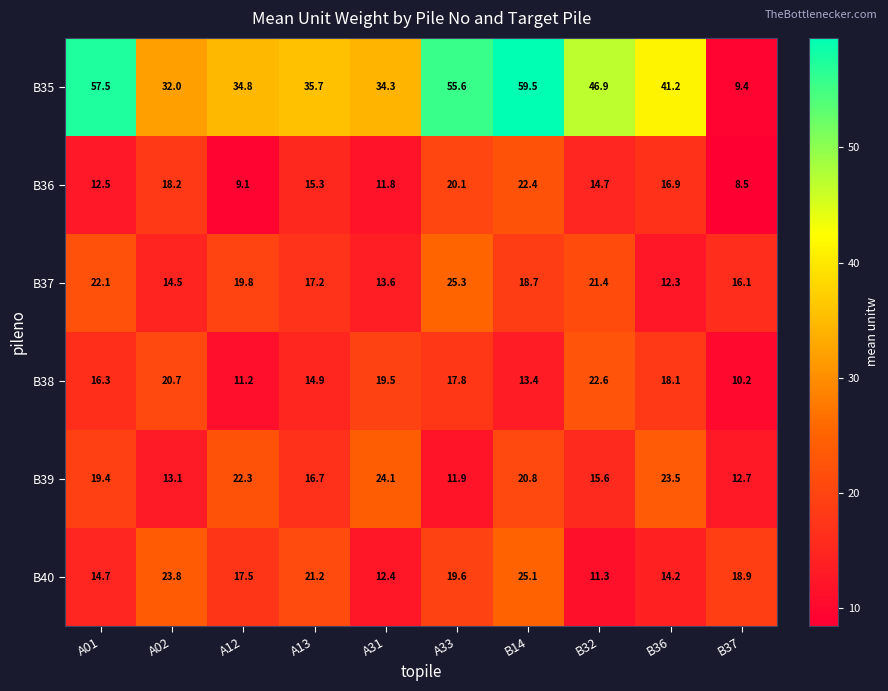

How many distinct data groups are displayed?

6